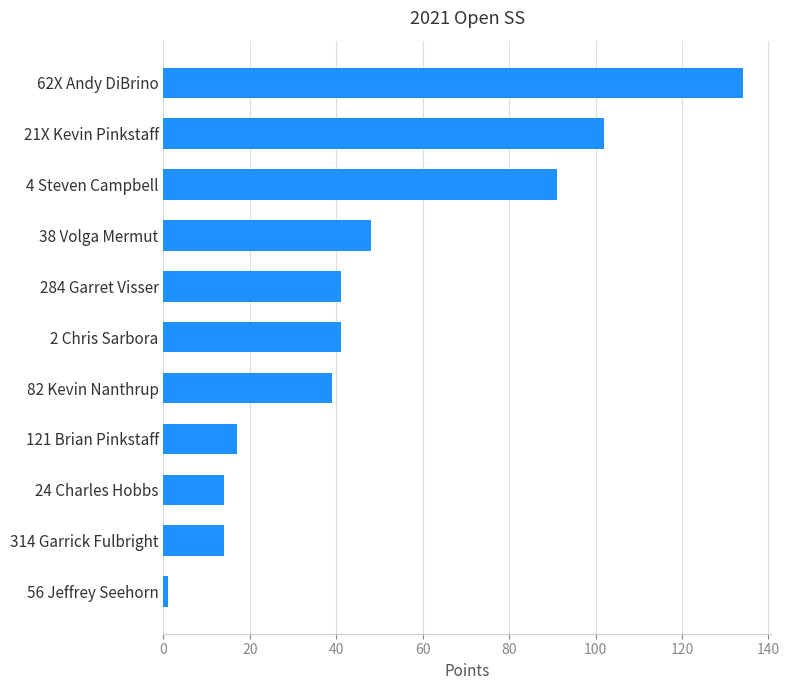

The value at 314 Garrick Fulbright is 21. True or false?

False